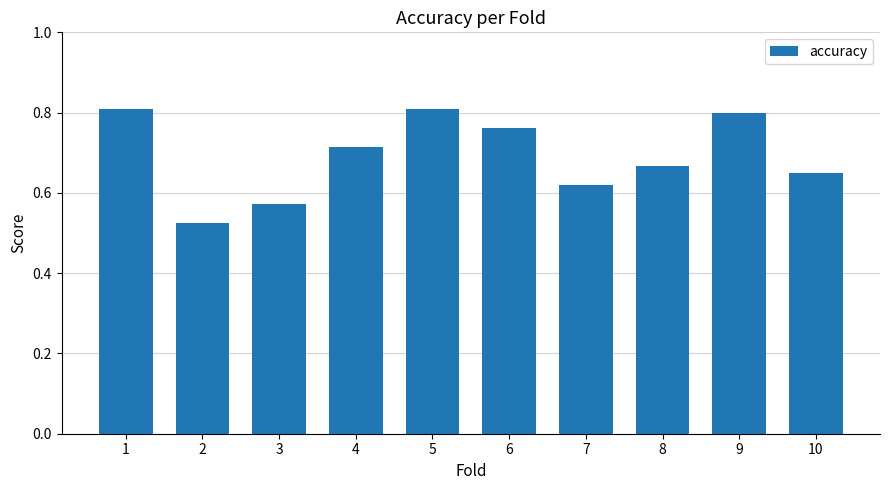

What is the difference between the values at 6 and 2?

0.2